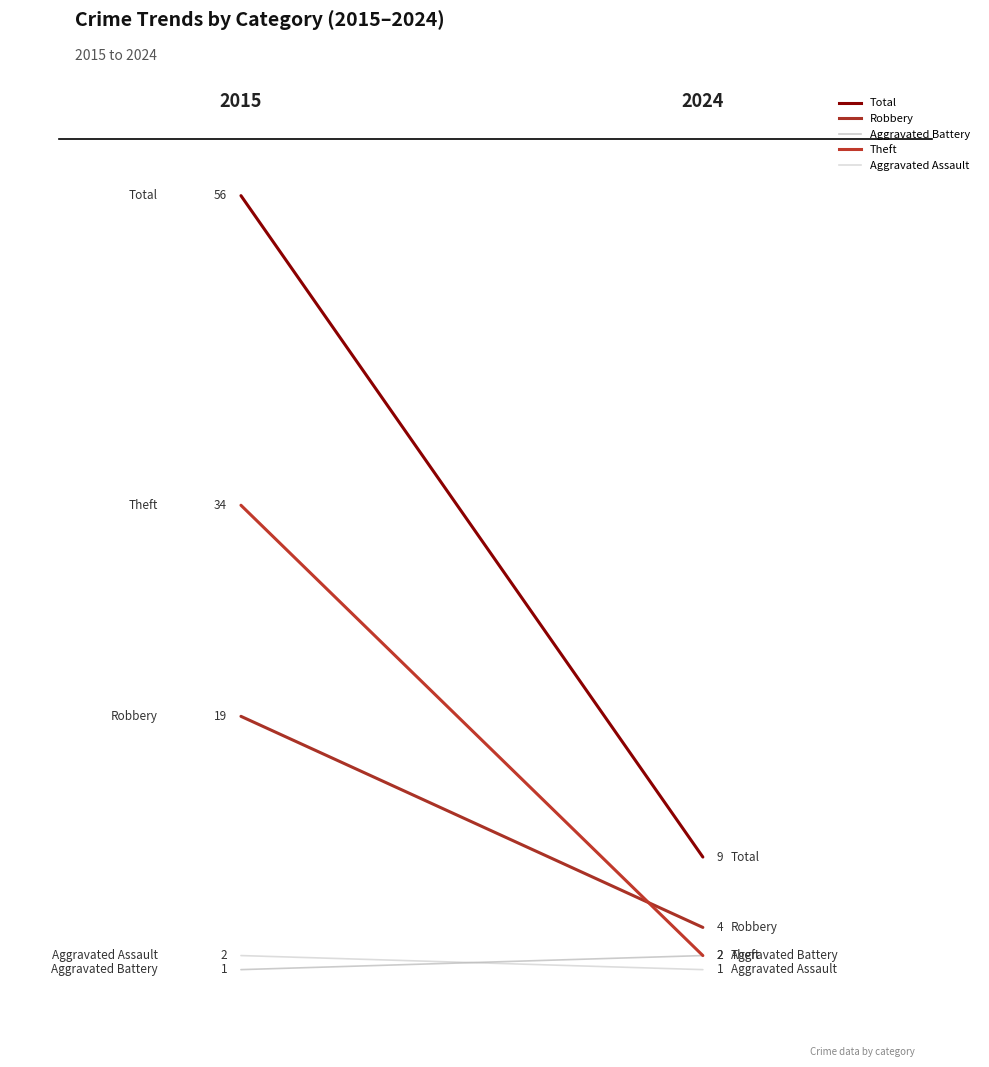

Reading right to left, transcribe all the data shown in this chart.

Total: 9	56
Robbery: 4	19
Aggravated Battery: 2	1
Theft: 2	34
Aggravated Assault: 1	2